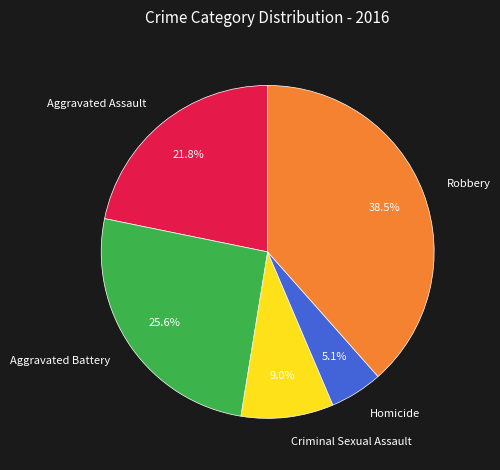

Approximately how many times larger is the value at Robbery compared to Criminal Sexual Assault?

4.3